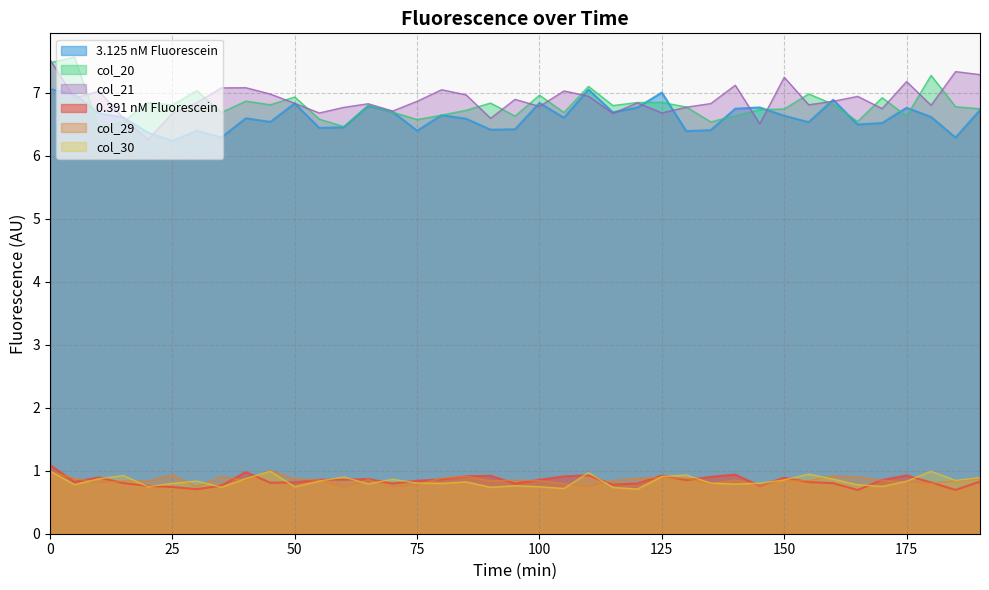

Which series has the largest total across all categories?

col_21